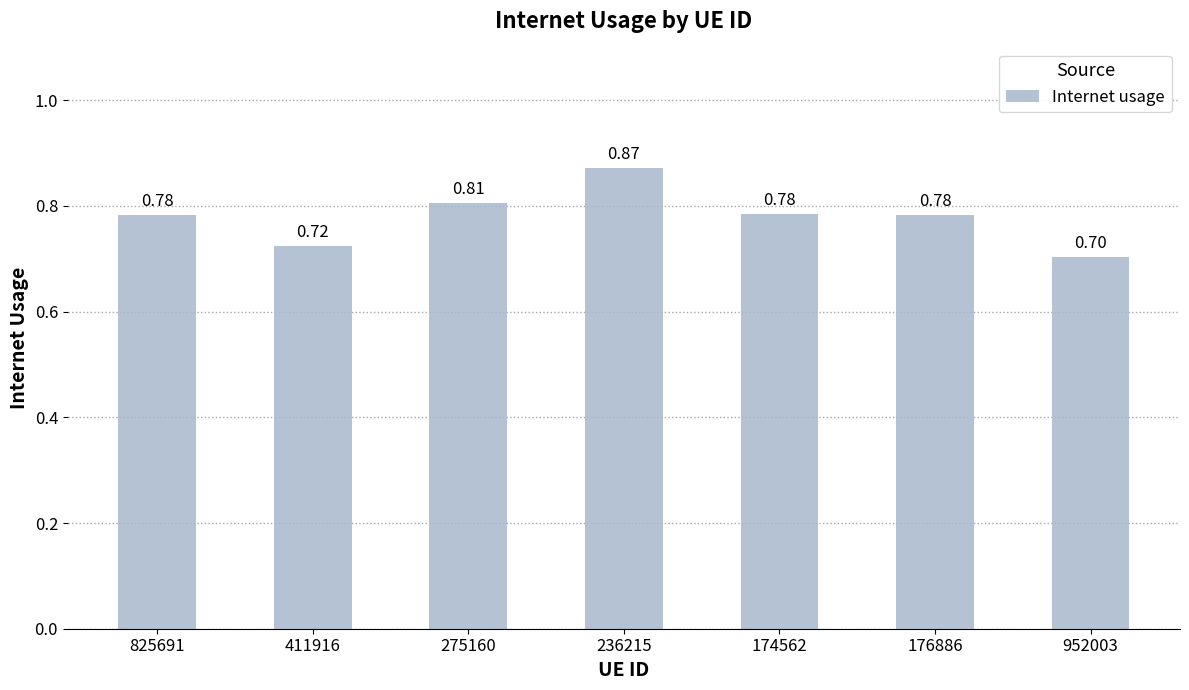

Between 176886 and 952003, which is larger?

176886